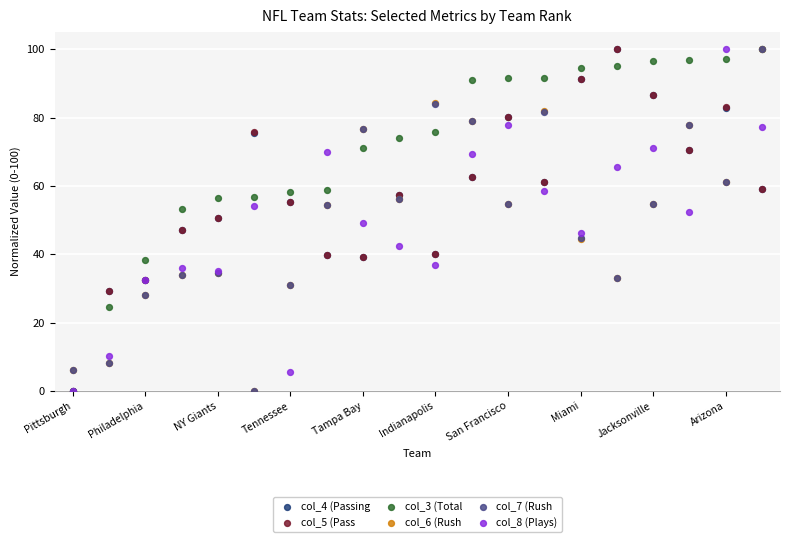

What are all the series names shown in the legend?

col_4 (Passing, col_5 (Pass, col_3 (Total, col_6 (Rush, col_7 (Rush, col_8 (Plays)